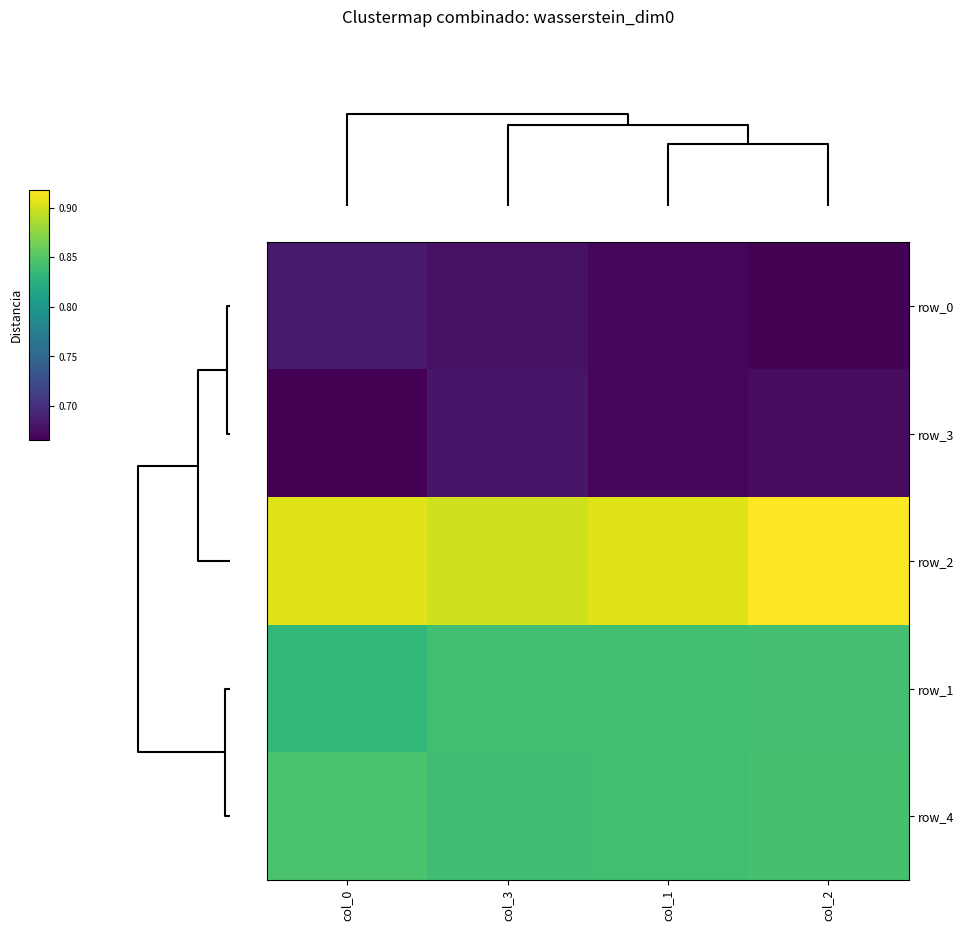

What is the minimum value shown in the chart?

0.7